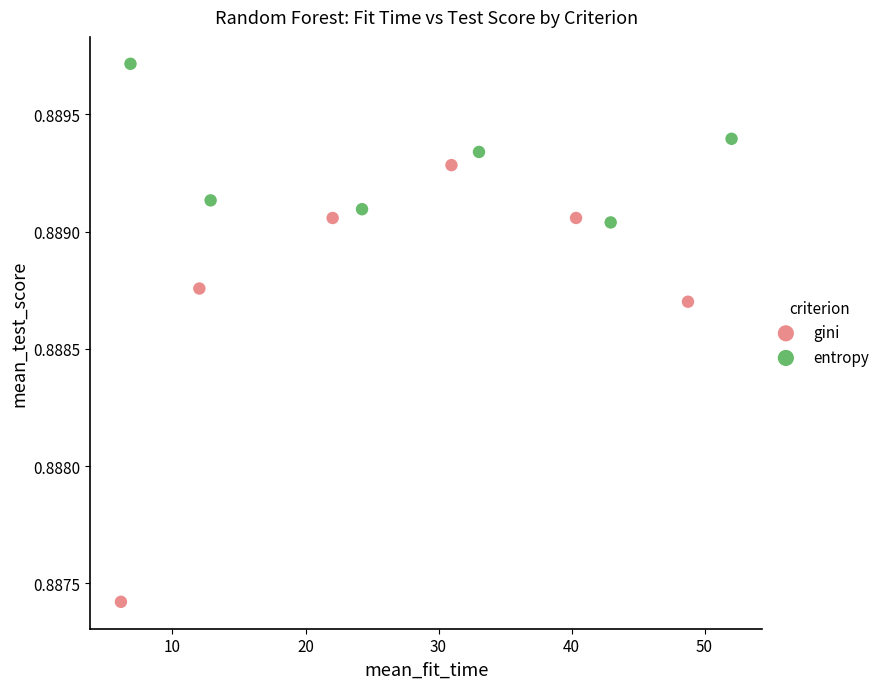

Which series contains the highest Y value?

entropy